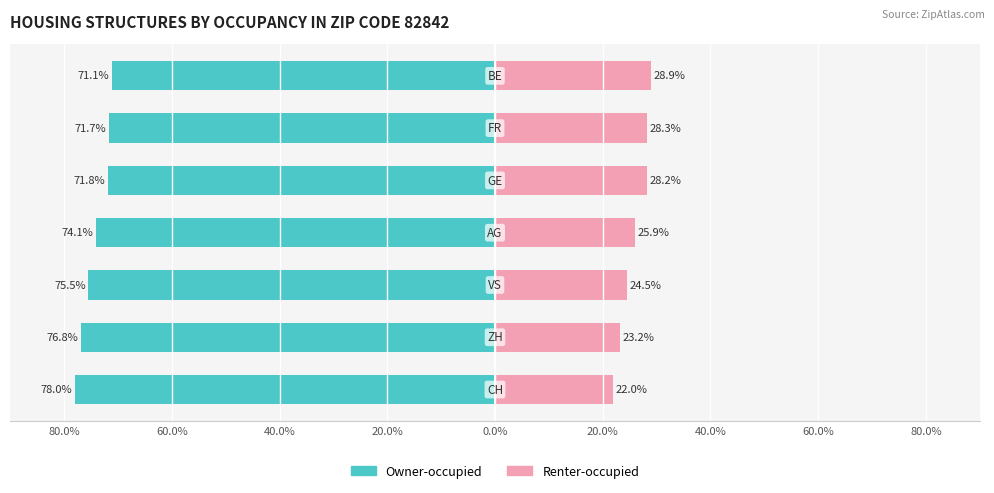

Is the value of Owner-occupied at 80.0% greater than the value of Renter-occupied at 40.0%?

No